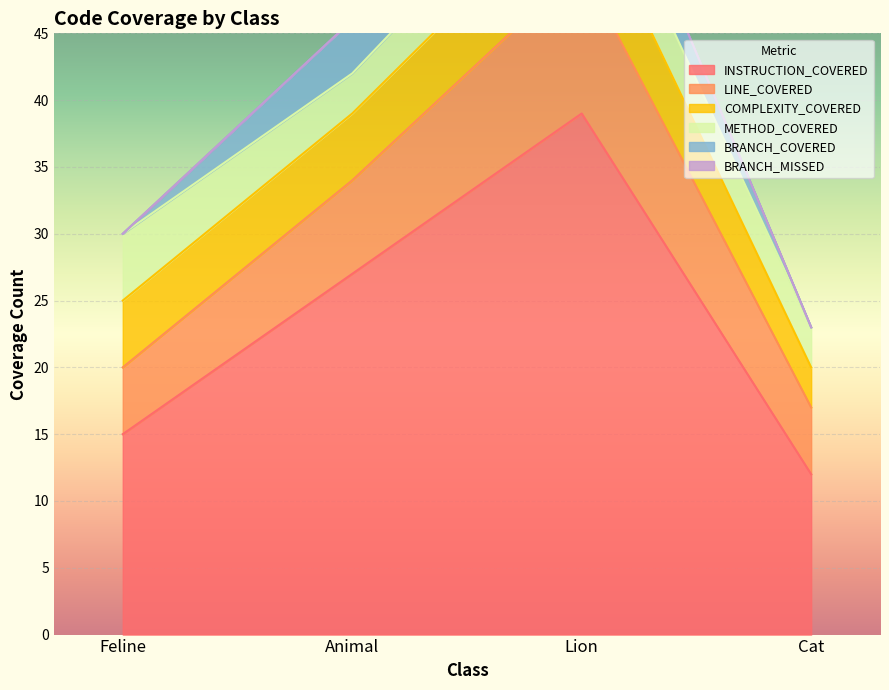

Count the number of categories in the chart.

4